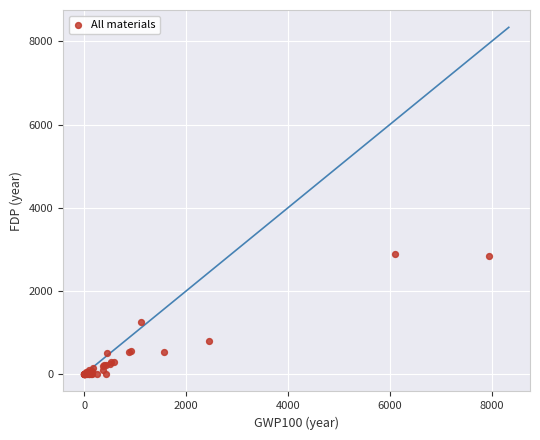

What Y value in the scatter plot is closest to 1438?

1249.4